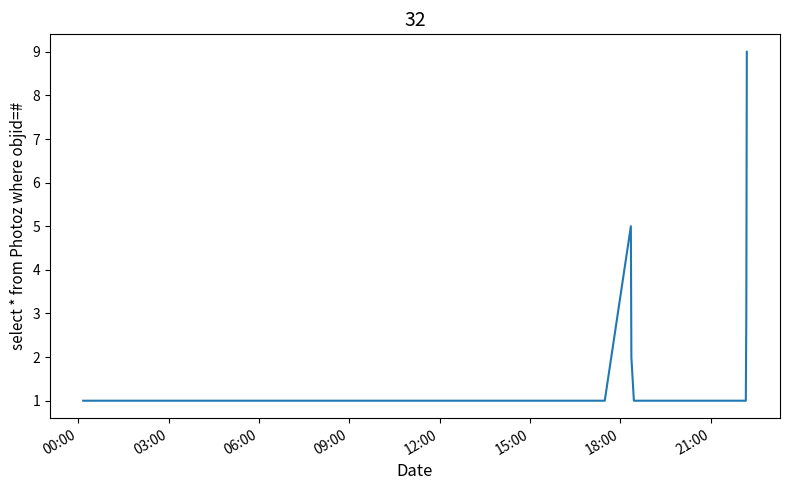

What is the difference between the maximum and minimum values?

8